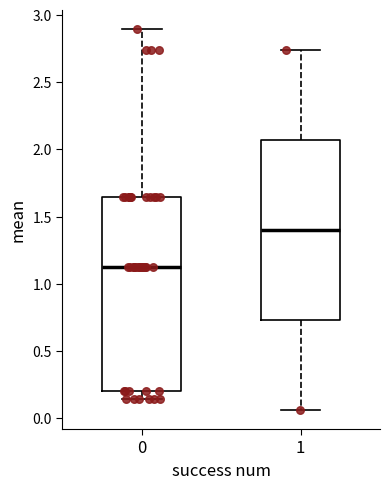

Comparing the boxes themselves (not the whiskers), which one is the tallest?

0